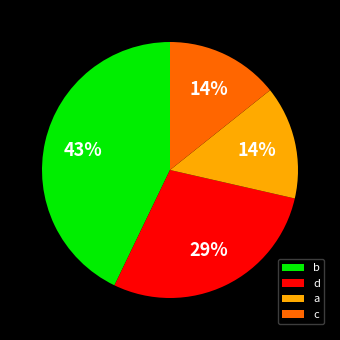

To the nearest percent, what is the difference between the largest and smallest slice percentages?

29%